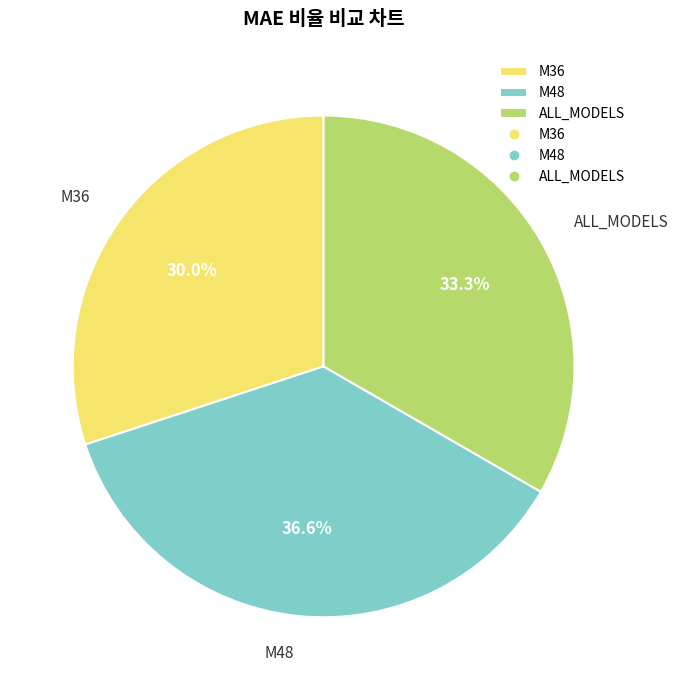

What percentage is the M36 slice, to the nearest percent?

30%